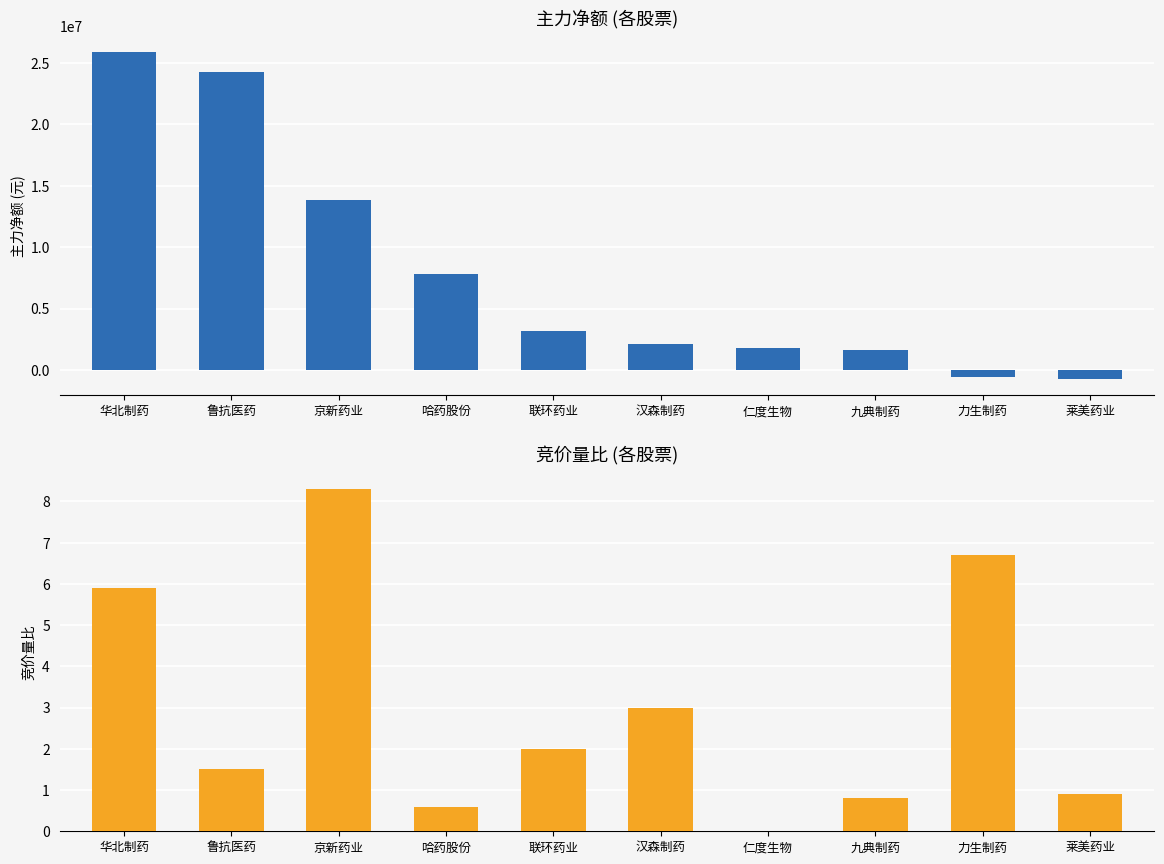

At which category does the chart reach its minimum across all series?

莱美药业